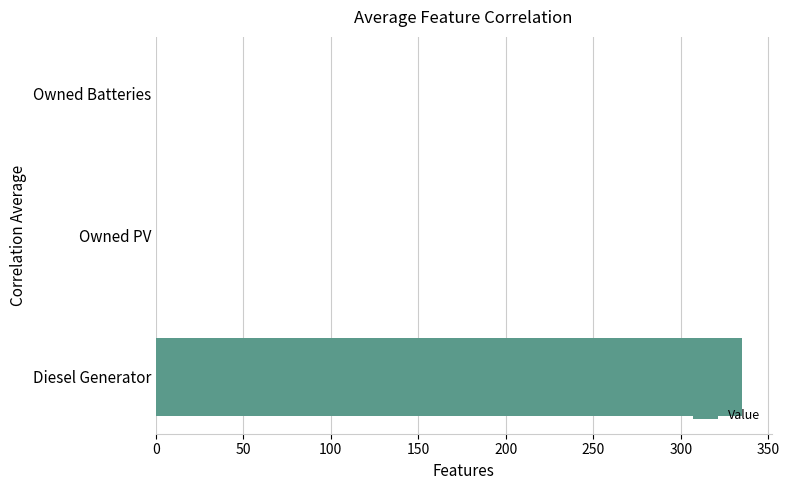

What is the change in value from Diesel Generator to Owned Batteries?

-335